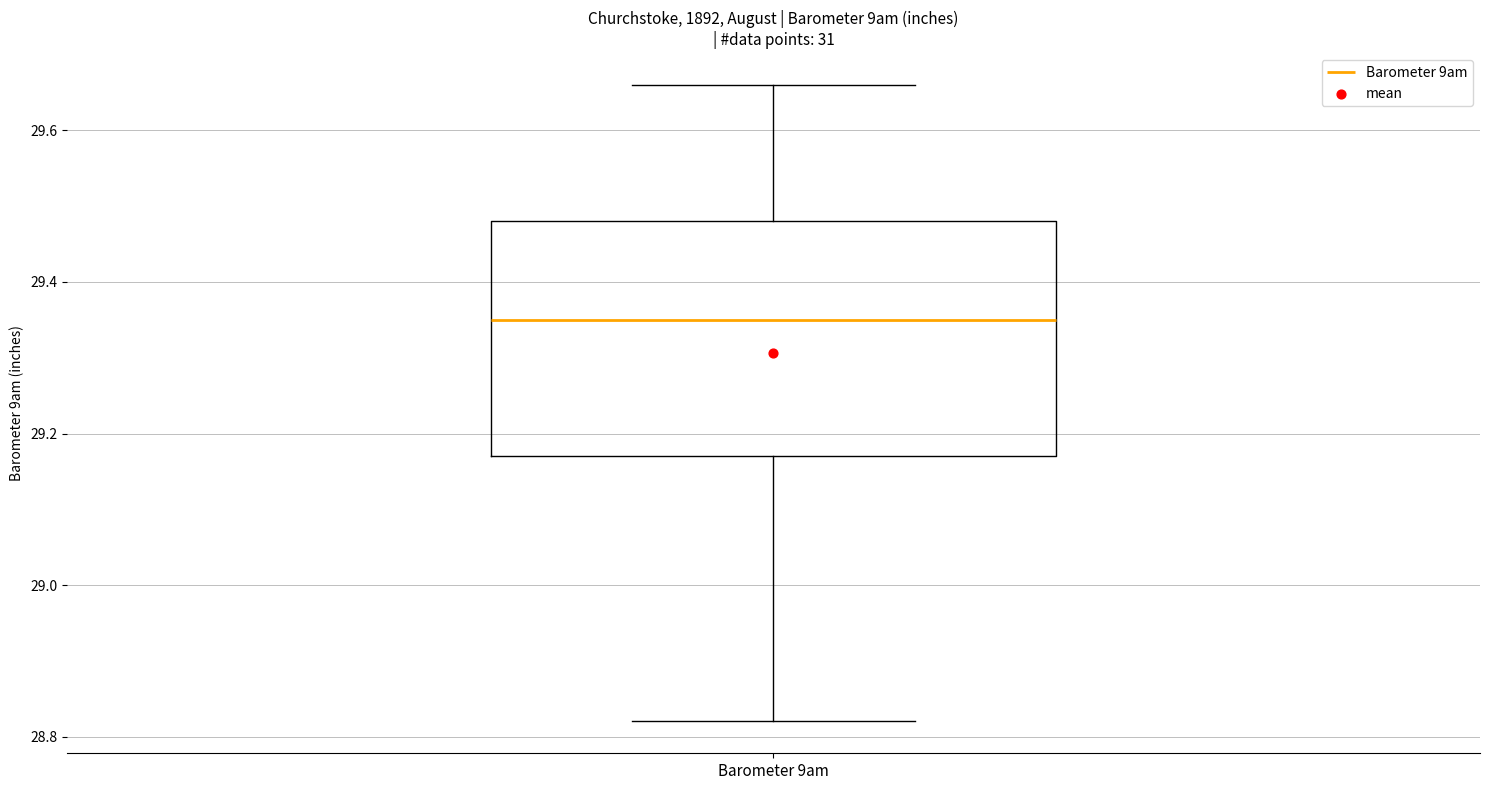

Where does the median line of the box for Barometer 9am sit on the y-axis? The values are not printed on the chart, so give them approximately, as read against the axis.

29.36